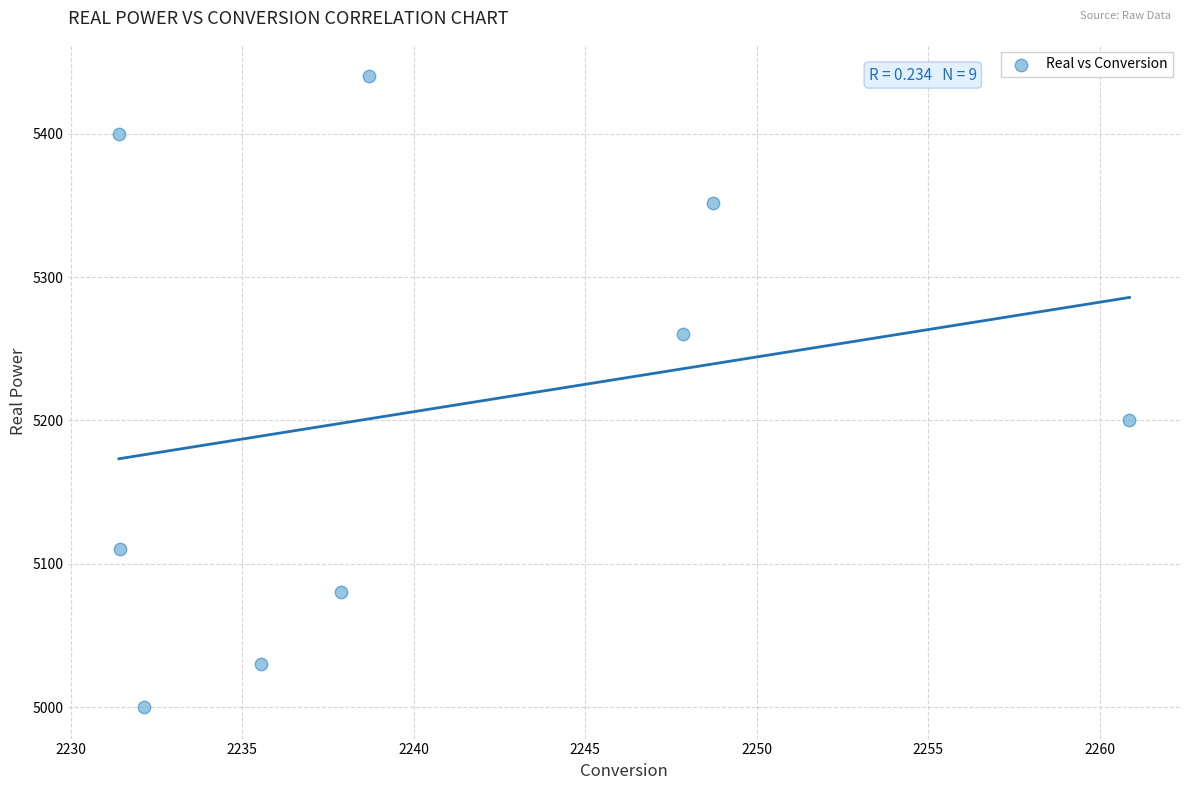

What is the range of Y values (max minus min)?

440